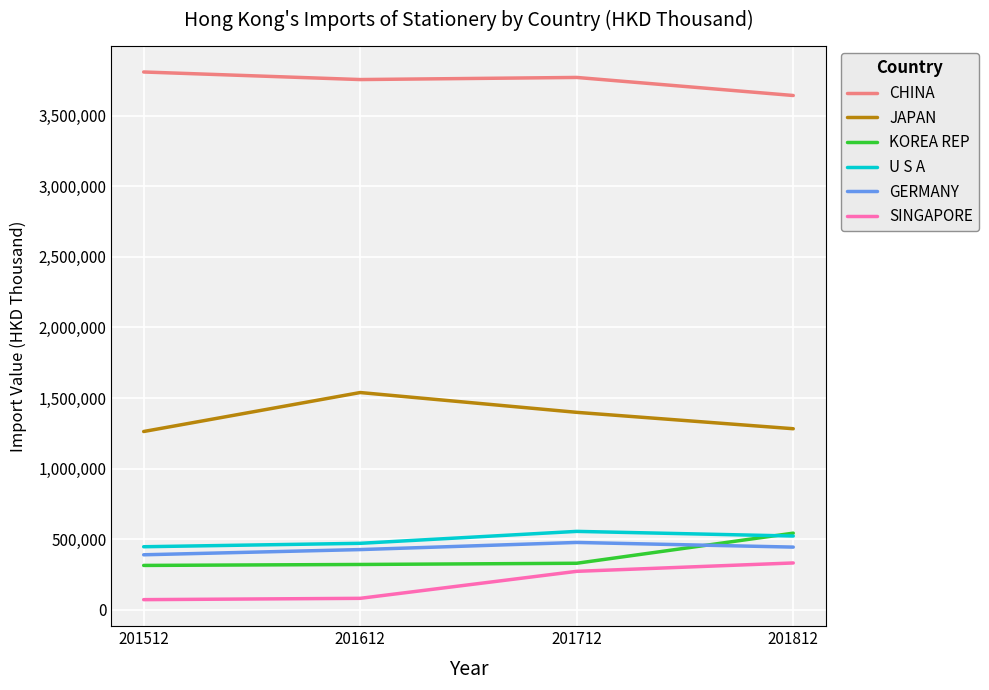

Does the chart have visible grid lines?

Yes